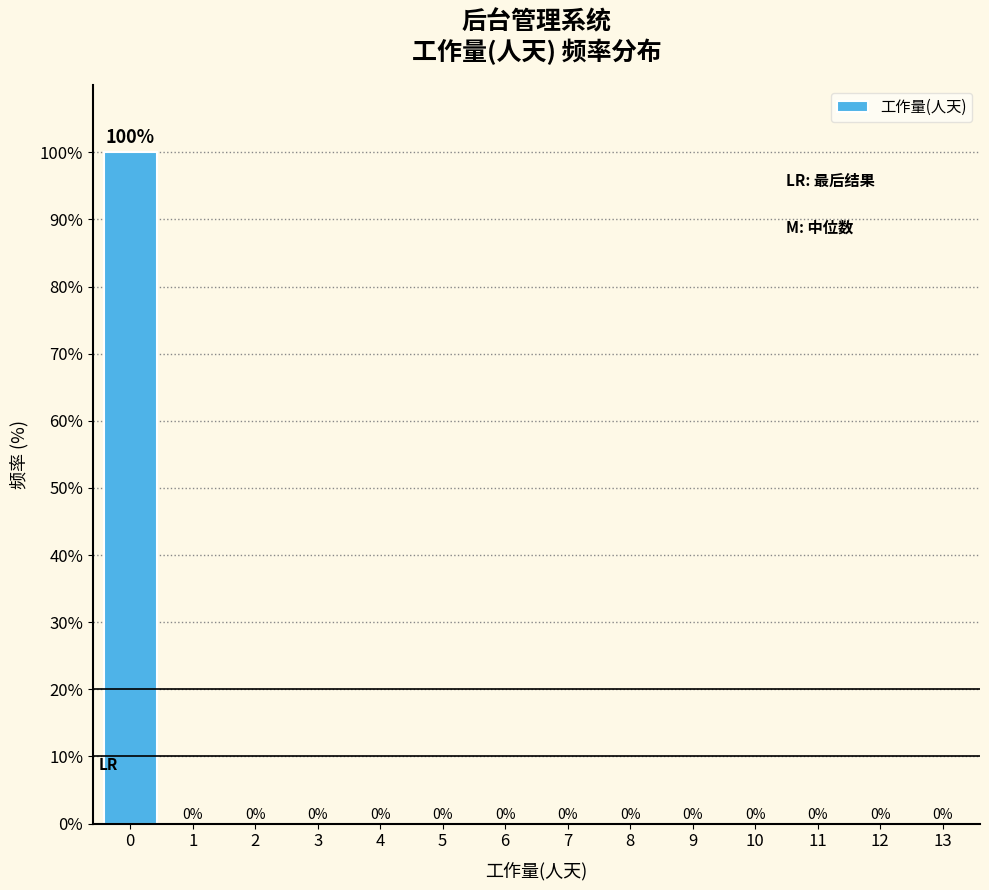

Reading right to left, extract all data points from this chart.

13=0	12=0	11=0	10=0	9=0	8=0	7=0	6=0	5=0	4=0	3=0	2=0	1=0	0=100